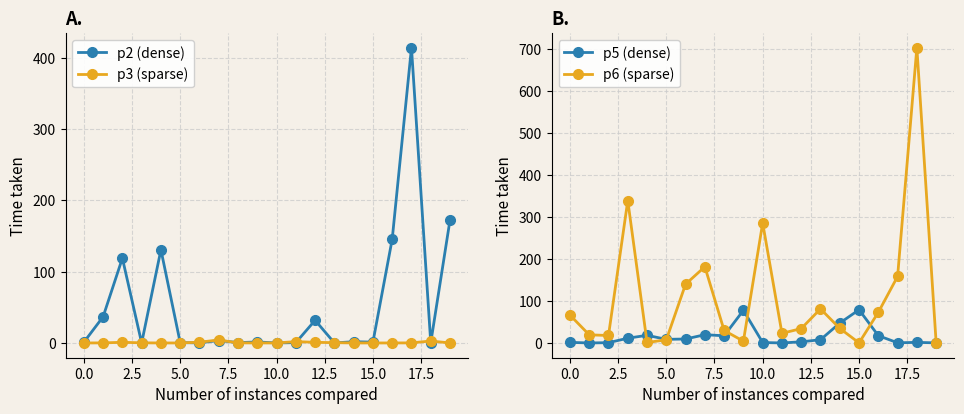

True or false: p3 (sparse) has more than 0 interior local peaks.

True